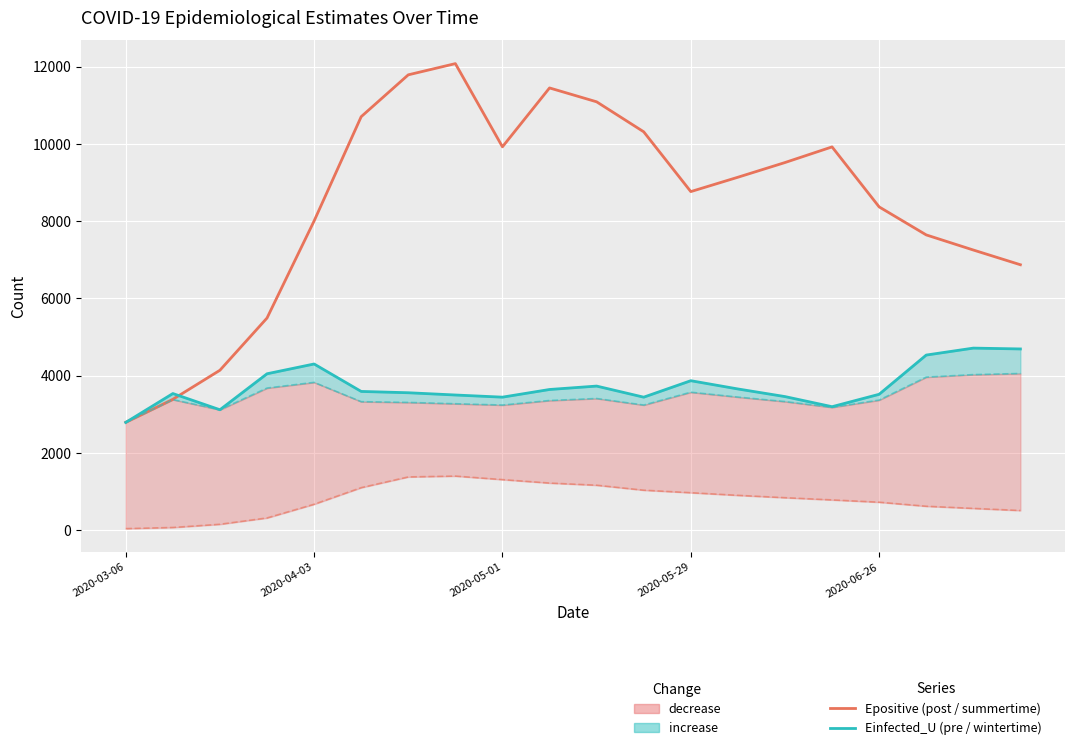

Which series has the largest total across all categories?

Epositive (post / summertime)